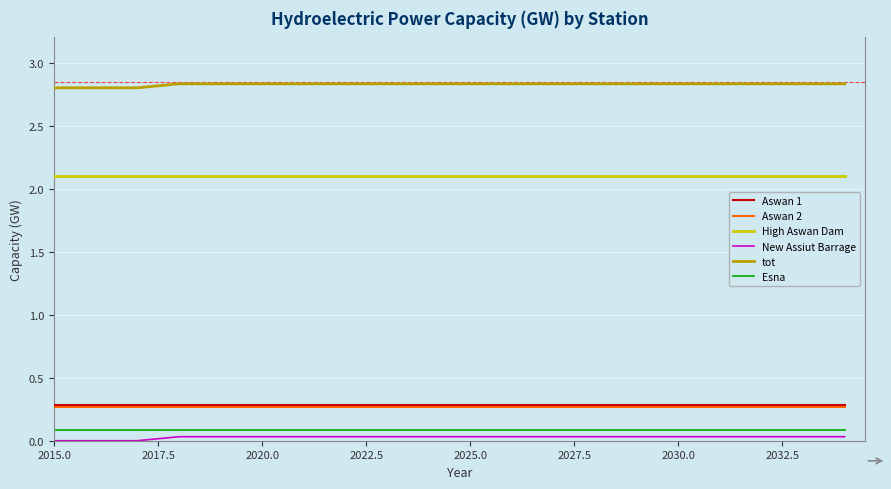

True or false: High Aswan Dam and Aswan 1 cross at least once.

False